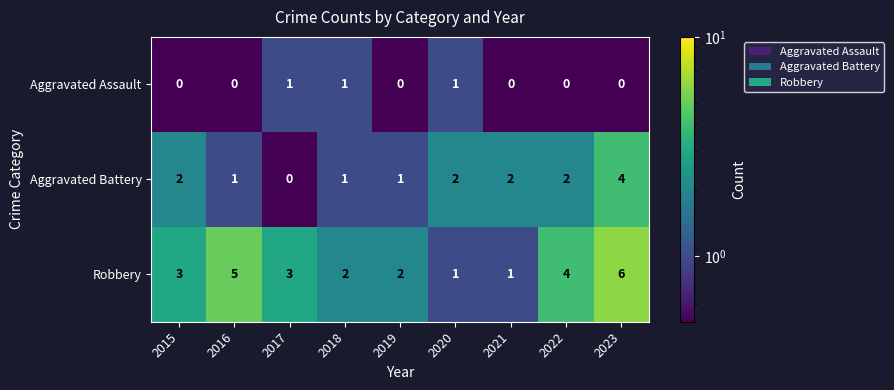

What is the average value of the Robbery series?

3